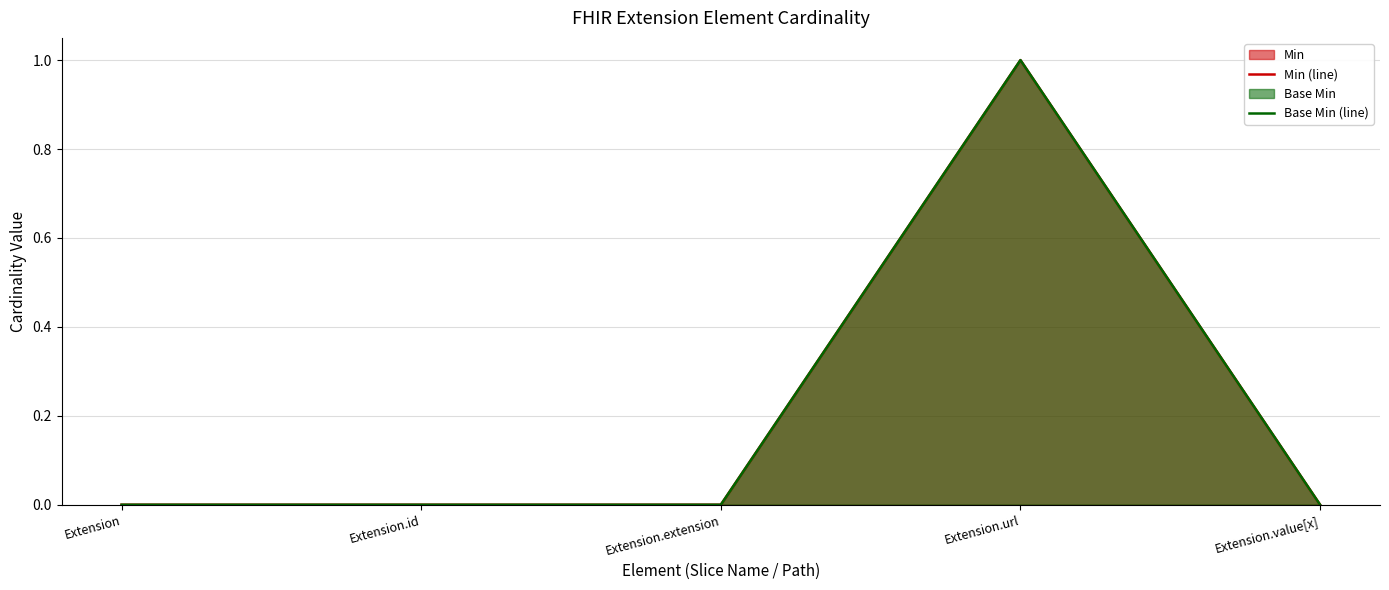

True or false: Min (line) and Base Min (line) cross at least once.

False